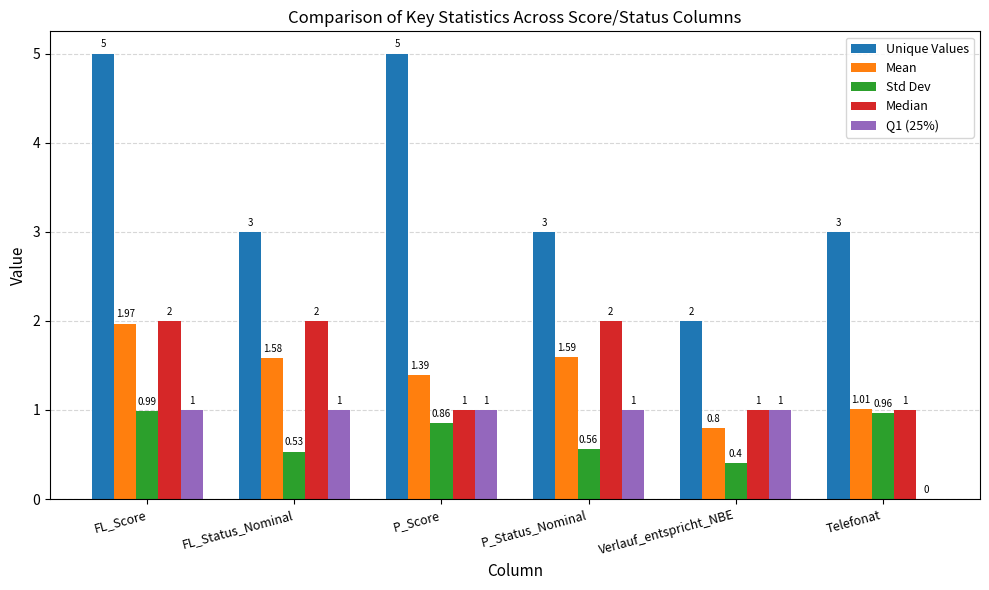

True or false: Mean has a value of 2.4 at P_Score.

False